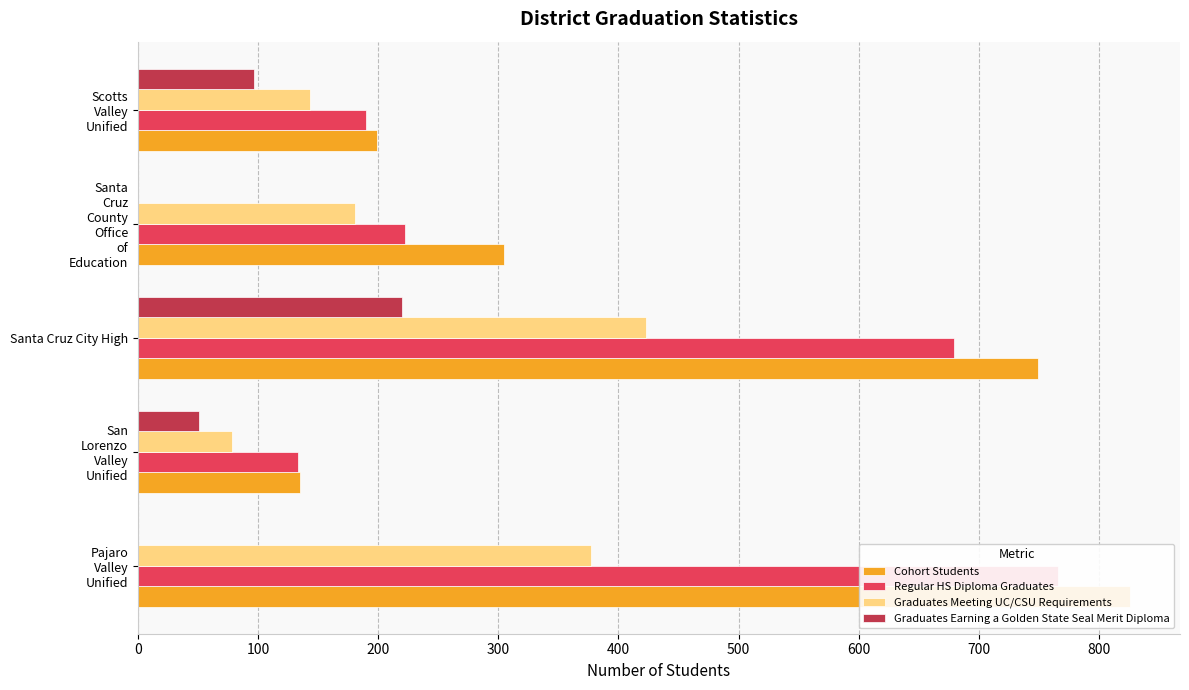

The Graduates Meeting UC/CSU Requirements series shows 377 at Pajaro Valley Unified. True or false?

True